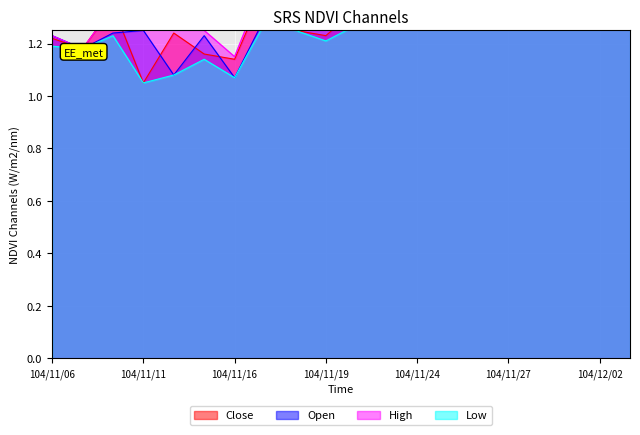

Reading right to left, extract all data points from this chart.

Close: 104/12/03=1.5	104/12/02=1.4	104/12/01=1.6	104/11/30=1.4	104/11/27=1.4	104/11/26=1.5	104/11/25=1.5	104/11/24=1.3	104/11/23=1.3	104/11/20=1.3	104/11/19=1.2	104/11/18=1.2	104/11/17=1.4	104/11/16=1.1	104/11/13=1.2	104/11/12=1.2	104/11/11=1.1	104/11/10=1.3	104/11/09=1.2	104/11/06=1.2
Open: 104/12/03=1.5	104/12/02=1.5	104/12/01=1.4	104/11/30=1.3	104/11/27=1.5	104/11/26=1.5	104/11/25=1.3	104/11/24=1.4	104/11/23=1.4	104/11/20=1.3	104/11/19=1.3	104/11/18=1.4	104/11/17=1.3	104/11/16=1.1	104/11/13=1.2	104/11/12=1.1	104/11/11=1.2	104/11/10=1.2	104/11/09=1.2	104/11/06=1.2
High: 104/12/03=1.6	104/12/02=1.6	104/12/01=1.7	104/11/30=1.4	104/11/27=1.5	104/11/26=1.6	104/11/25=1.5	104/11/24=1.4	104/11/23=1.4	104/11/20=1.4	104/11/19=1.3	104/11/18=1.4	104/11/17=1.4	104/11/16=1.1	104/11/13=1.2	104/11/12=1.2	104/11/11=1.3	104/11/10=1.3	104/11/09=1.2	104/11/06=1.2
Low: 104/12/03=1.4	104/12/02=1.4	104/12/01=1.4	104/11/30=1.3	104/11/27=1.4	104/11/26=1.4	104/11/25=1.3	104/11/24=1.3	104/11/23=1.3	104/11/20=1.3	104/11/19=1.2	104/11/18=1.2	104/11/17=1.3	104/11/16=1.1	104/11/13=1.1	104/11/12=1.1	104/11/11=1.1	104/11/10=1.2	104/11/09=1.2	104/11/06=1.2